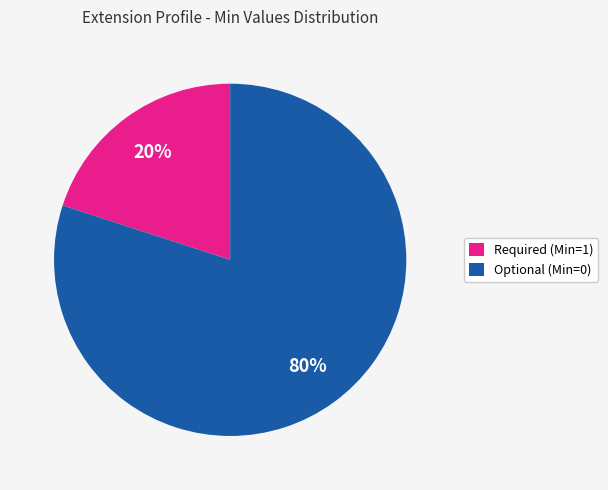

How many slices are in this pie chart?

2